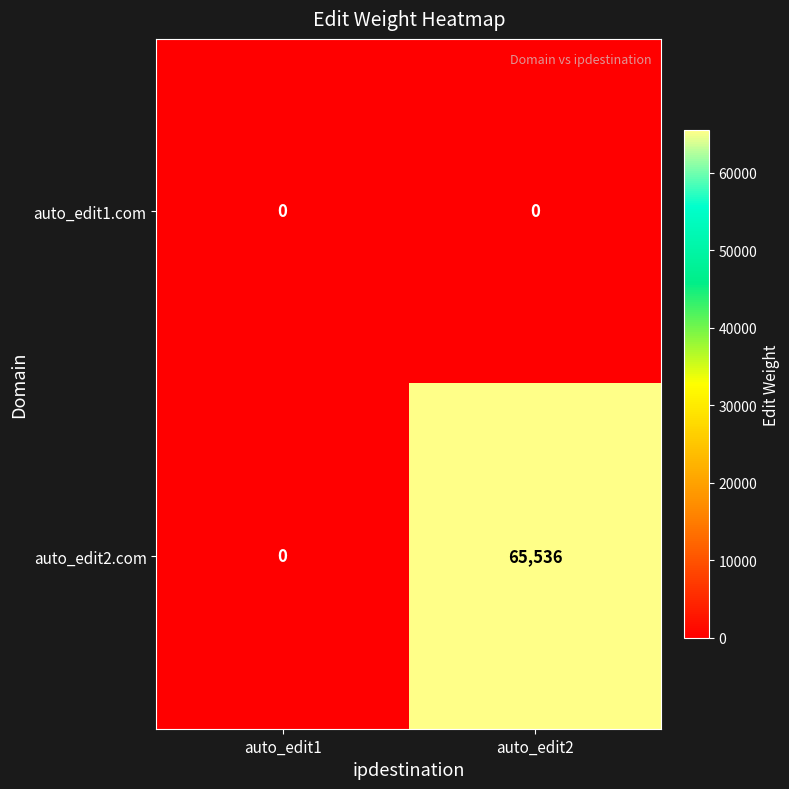

The auto_edit2.com series shows -33509 at auto_edit1. True or false?

False